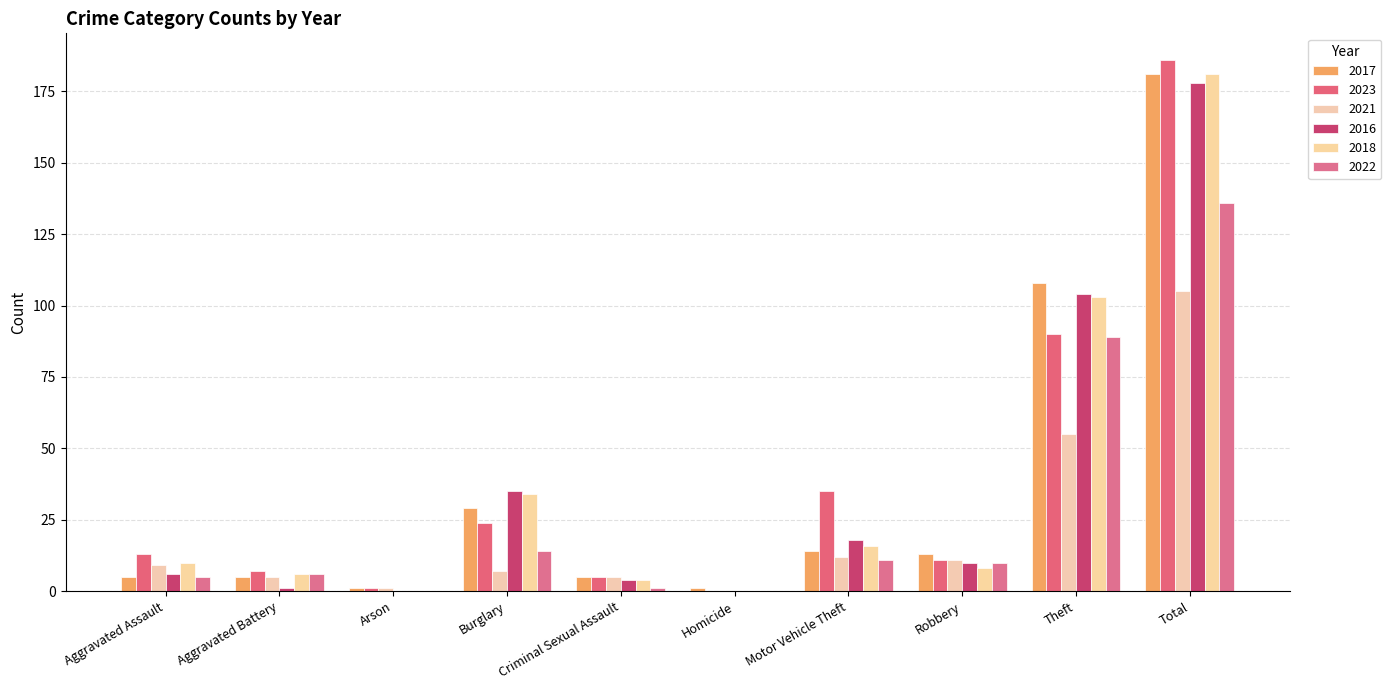

How many series are shown in this chart?

6